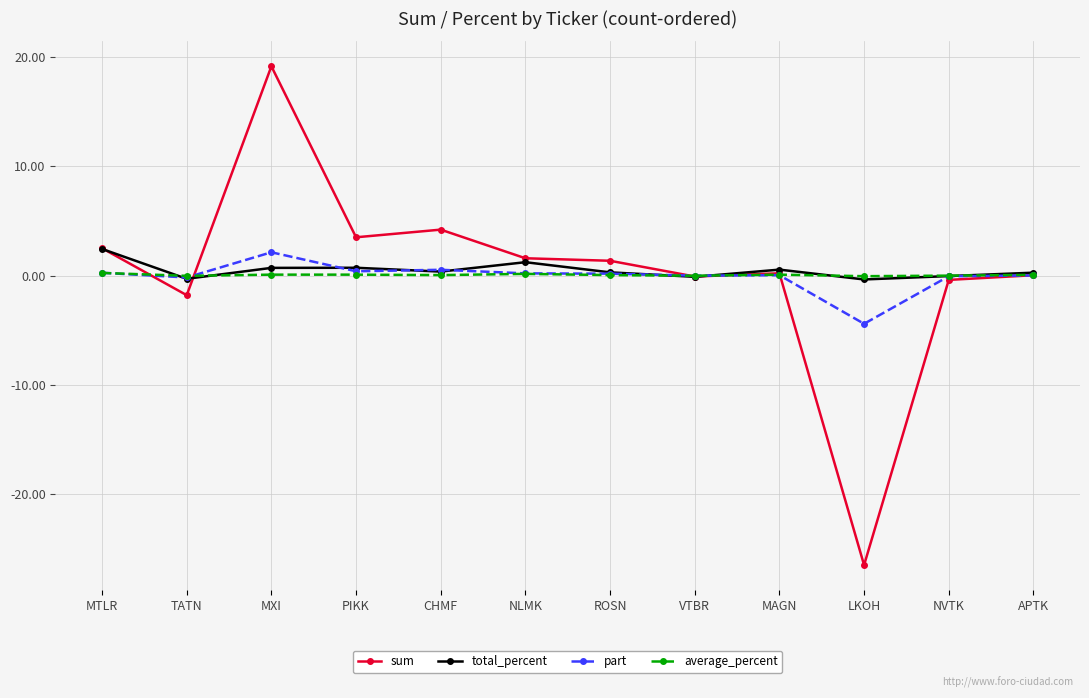

Is the value of total_percent at PIKK greater than the value of part at LKOH?

Yes